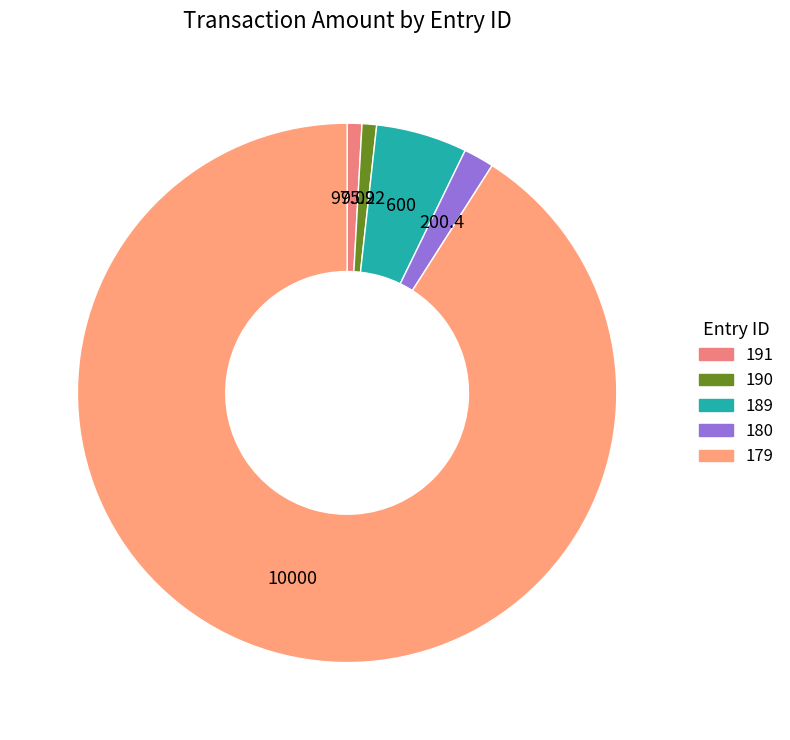

Rank the categories by value from lowest to highest.

190, 191, 180, 189, 179